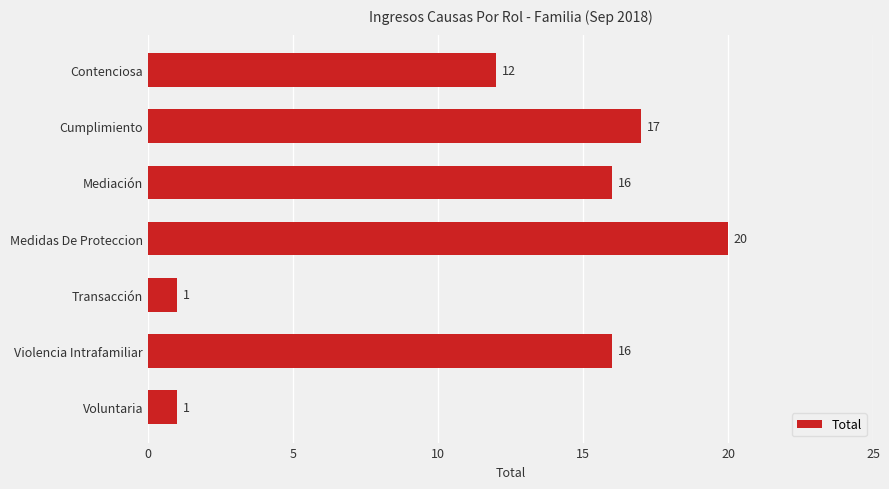

What is the average value?

12